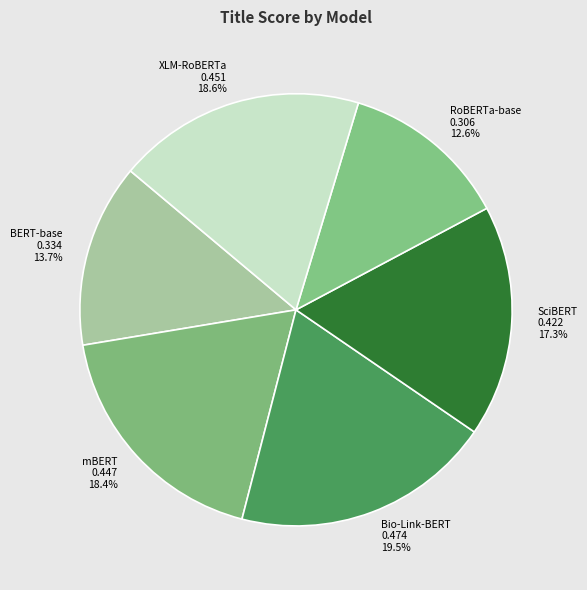

Which category has the biggest portion of the pie?

Bio-Link-BERT